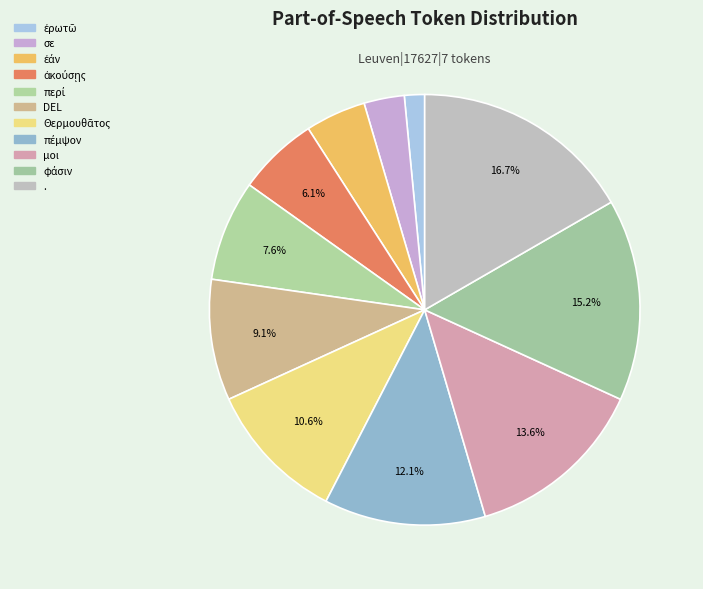

Between περί and Θερμουθᾶτος, which is larger?

Θερμουθᾶτος